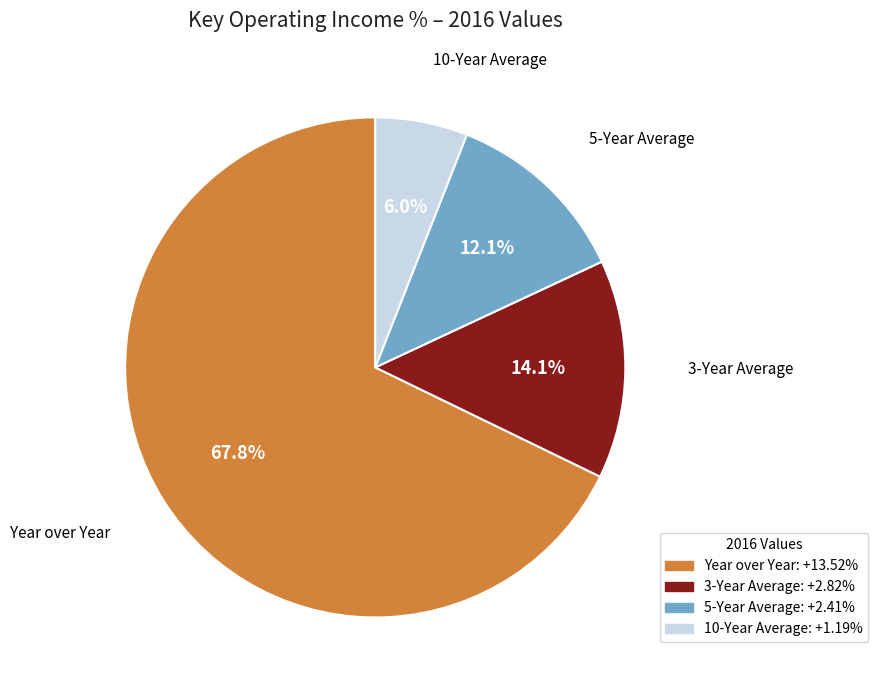

Is there any slice that represents more than half of the pie?

Yes